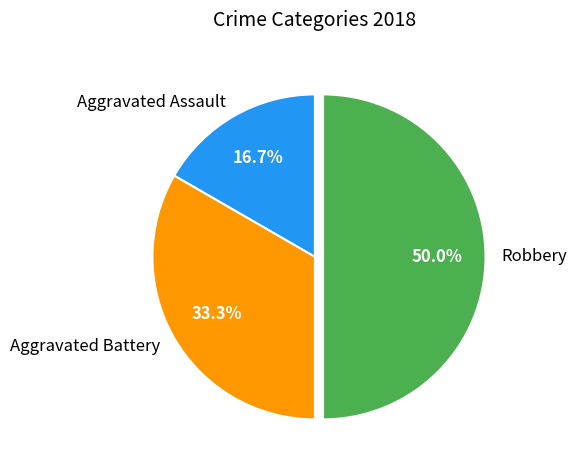

What is the ratio of the value at Aggravated Battery to the value at Robbery?

0.7